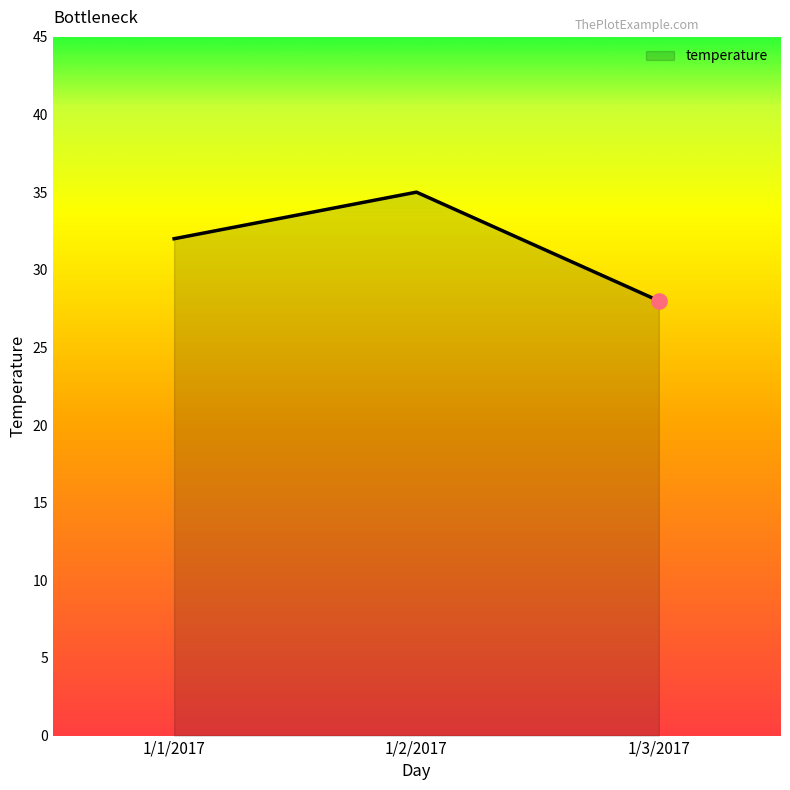

What is the ratio of the value at 1/3/2017 to the value at 1/2/2017?

0.8